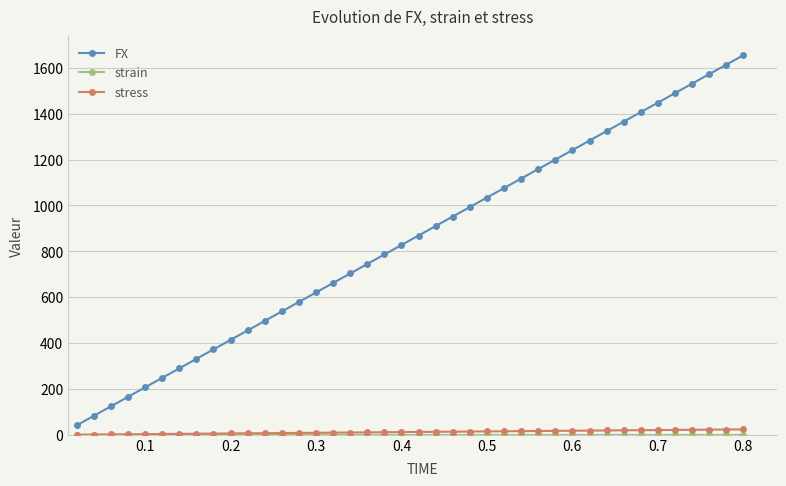

What is the value of the FX point at the 17th from the left?

703.5